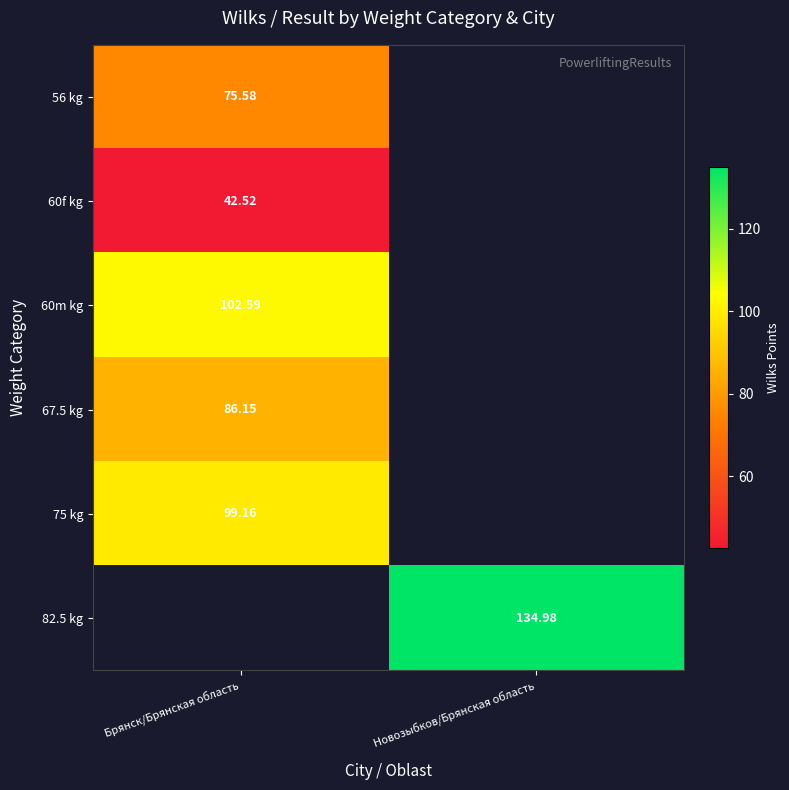

How many categories are shown in the chart?

2